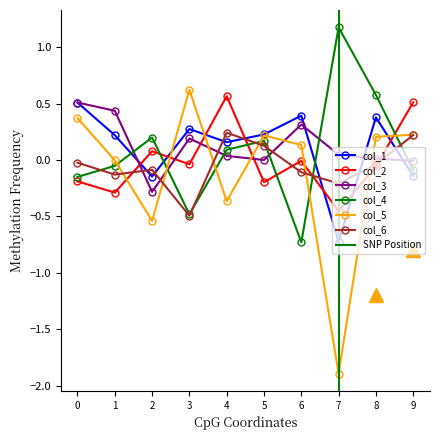

True or false: col_5 has more than 0 interior local peaks.

True